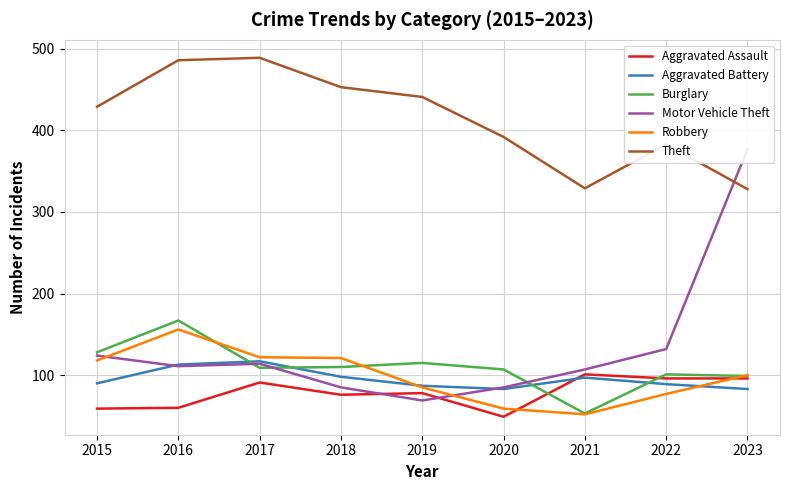

Which series changed the most between 2015 and 2023?

Motor Vehicle Theft